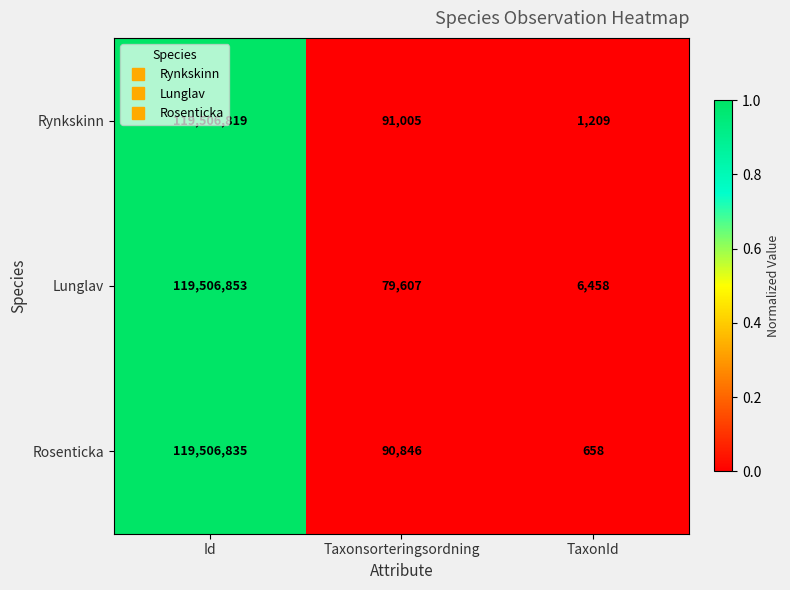

True or false: Rosenticka has a value of 416 at TaxonId.

False